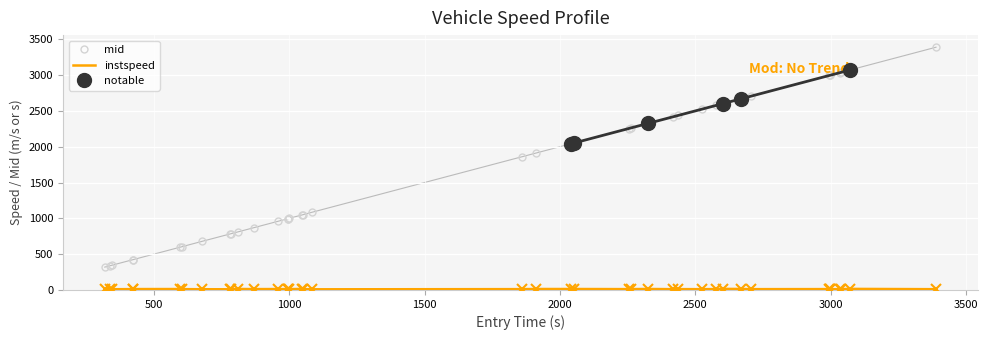

How many data points in instspeed are above 11?

32